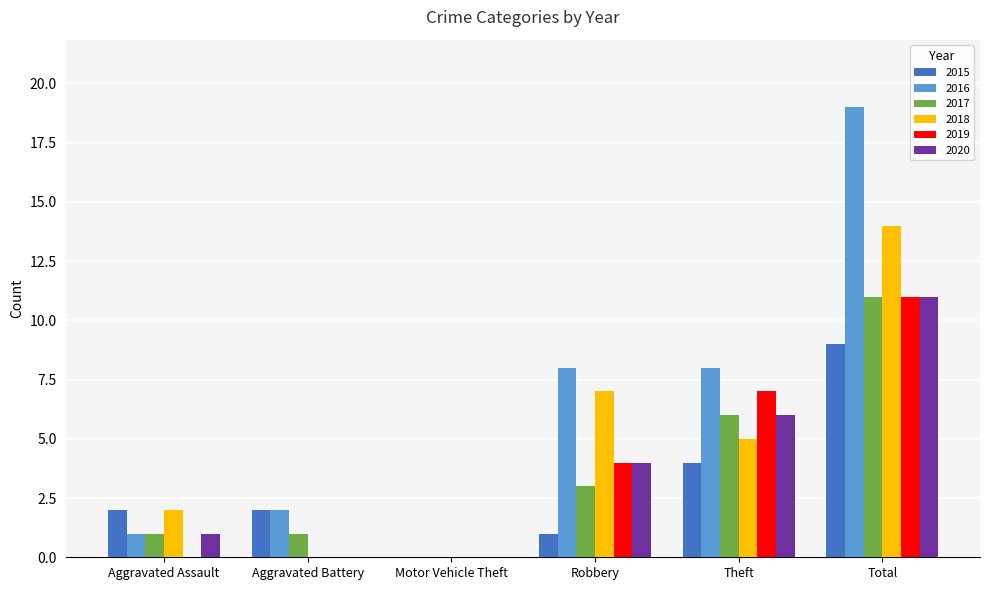

The 2018 series shows 7 at Total. True or false?

False